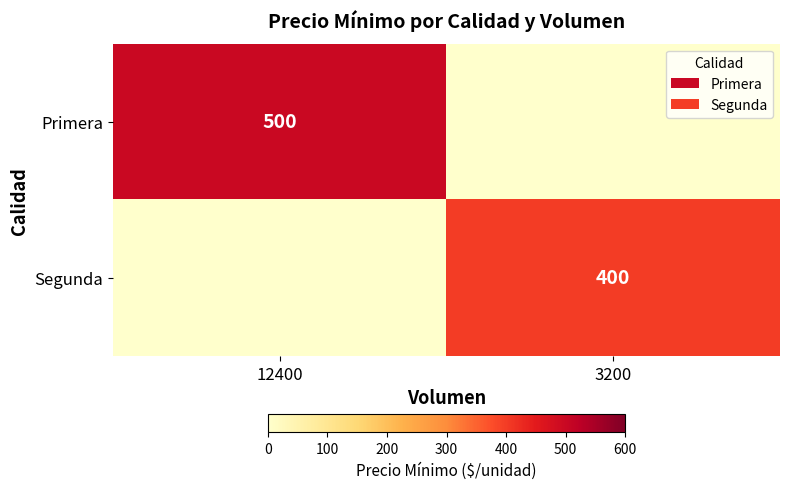

True or false: Primera has a value of 284 at 12400.

False